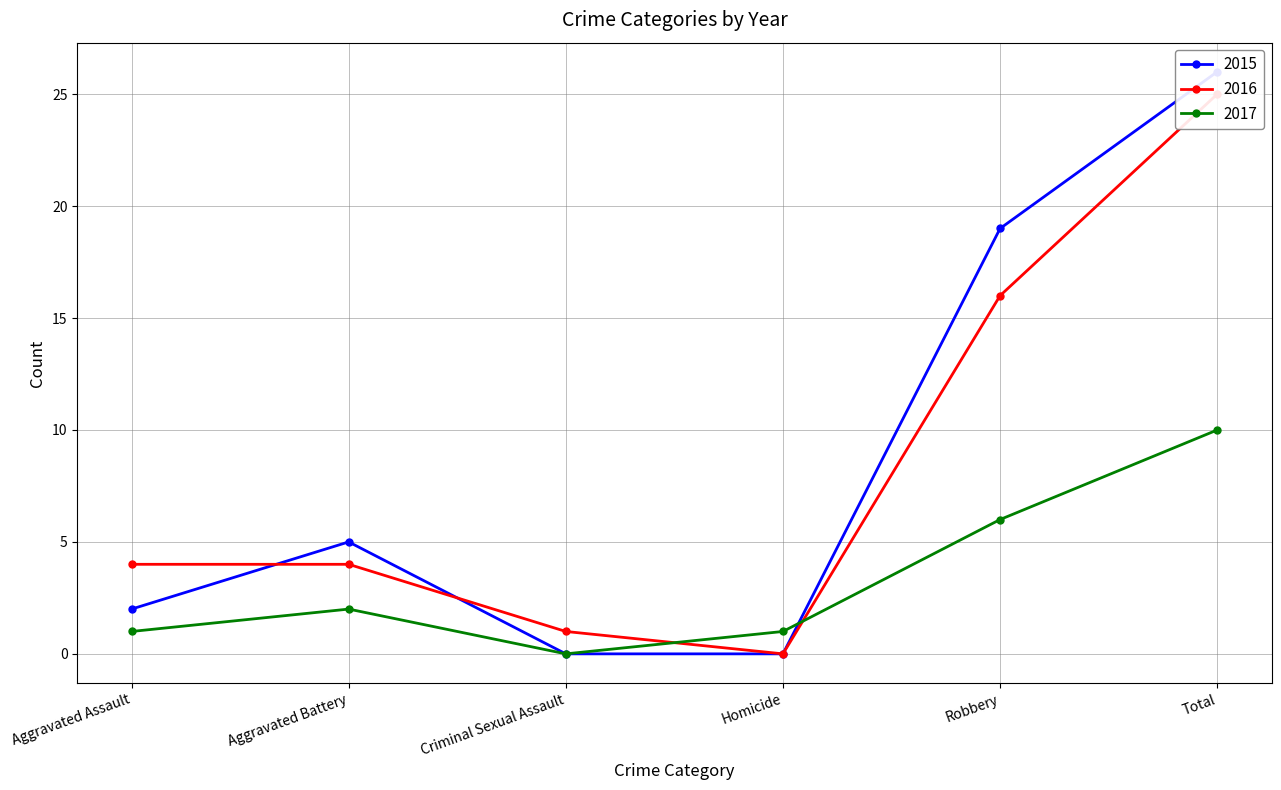

What is the value of the 2015 point at the 2nd from the left?

5